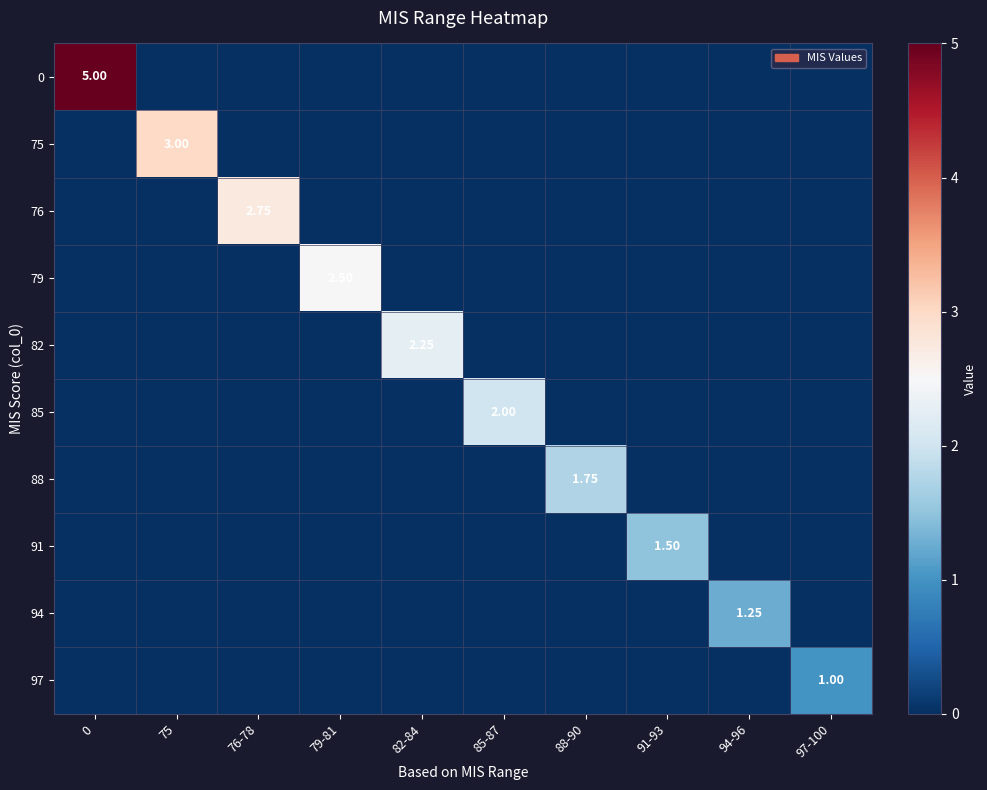

How many series are shown in this chart?

10